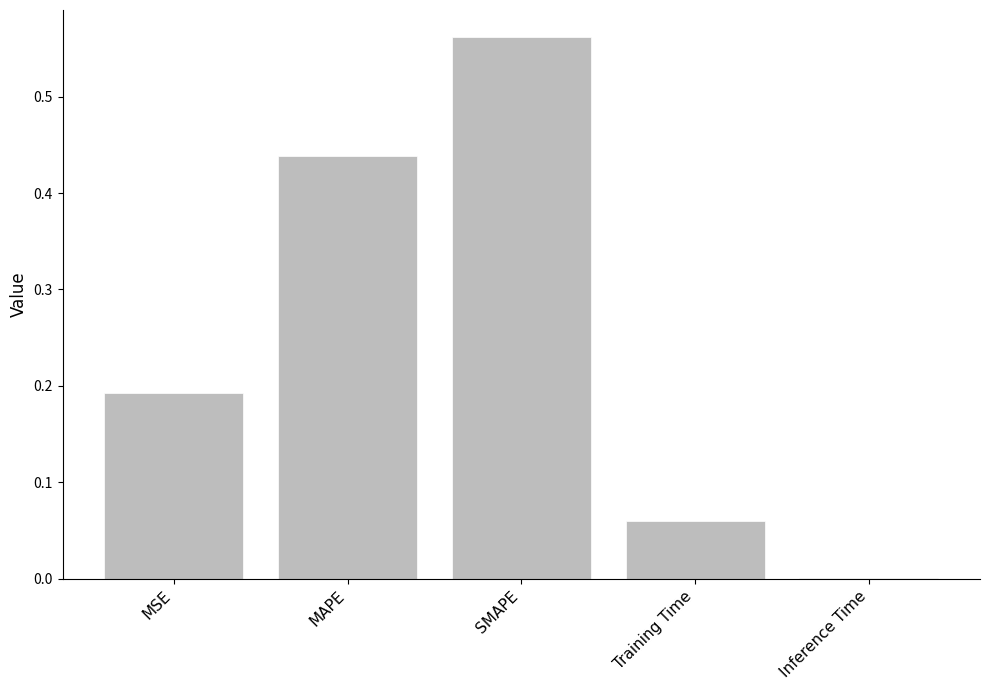

Which category has the highest value across all series?

SMAPE